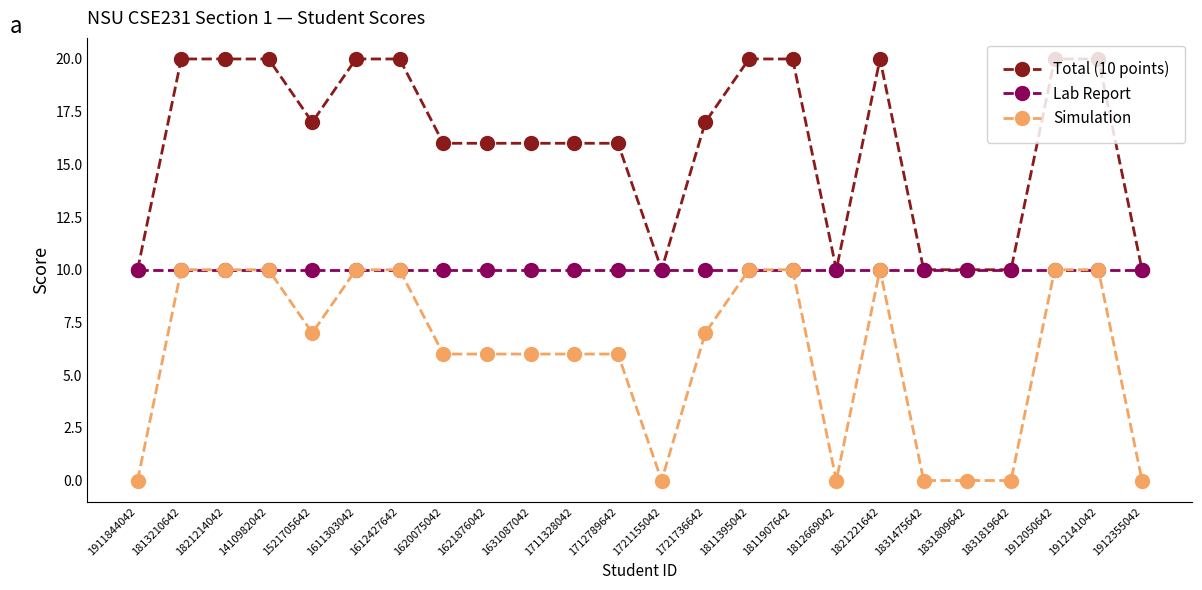

List the series in order of their overall mean, highest first.

Total (10 points), Lab Report, Simulation